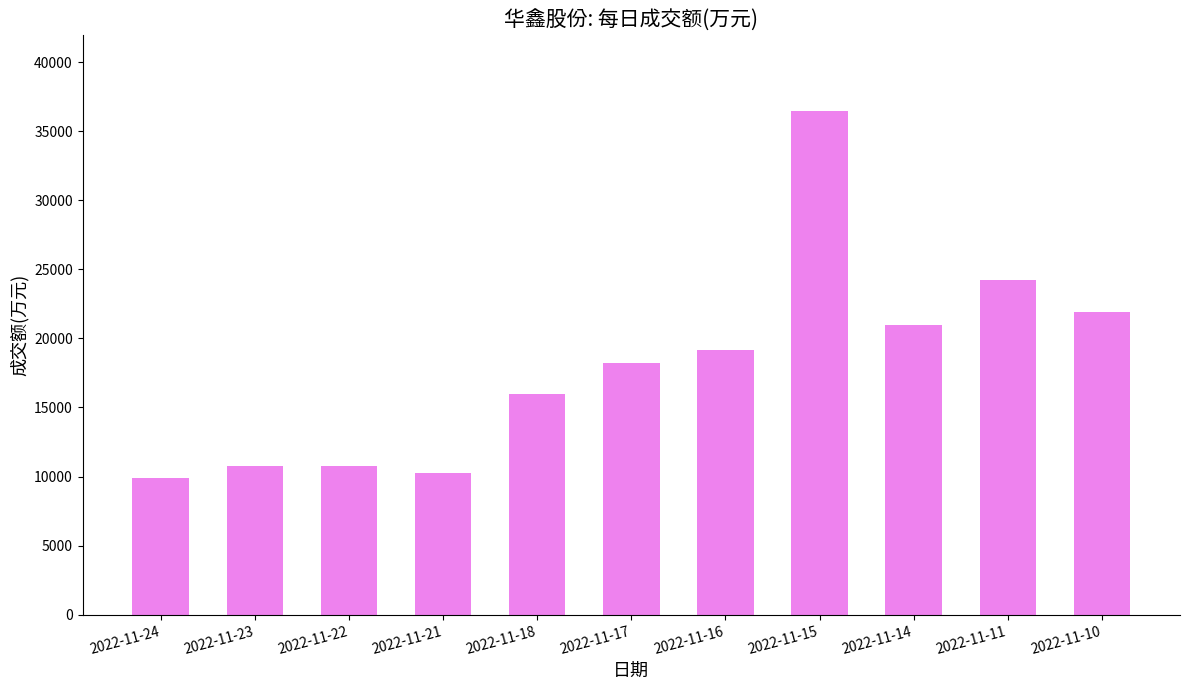

What is the sum of the values at 2022-11-10 and 2022-11-14?

42867